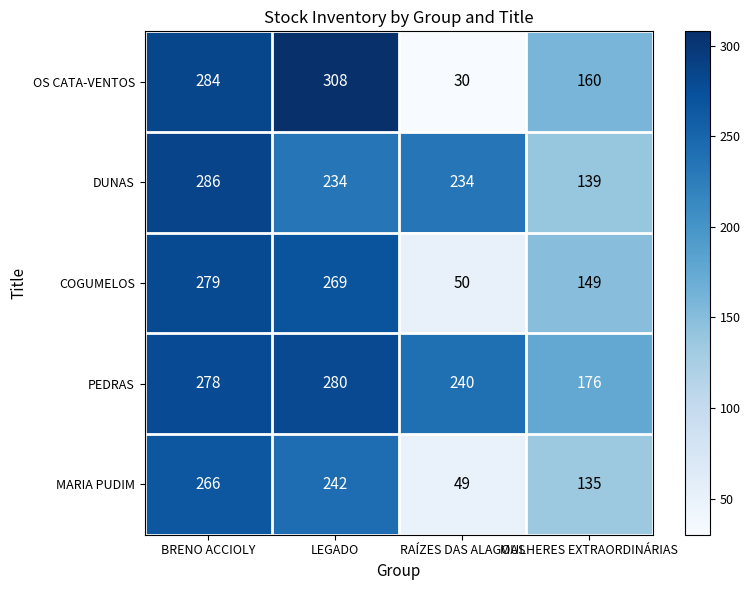

What is the maximum value for OS CATA-VENTOS?

308